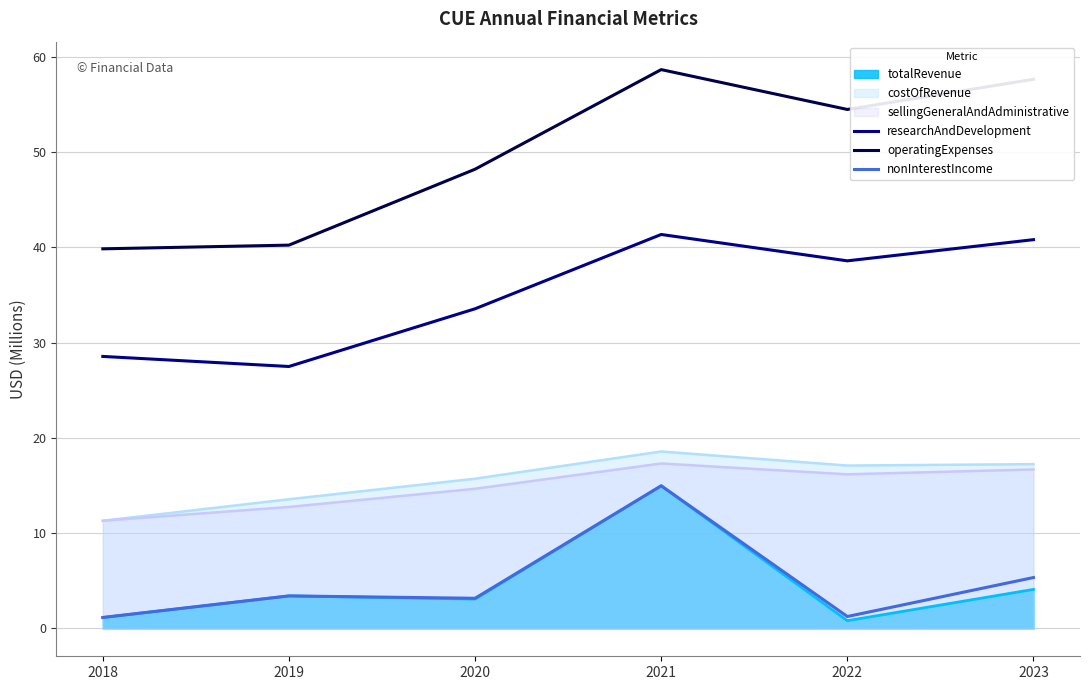

What is the difference between the maximum and minimum values in the nonInterestIncome series?

13.8